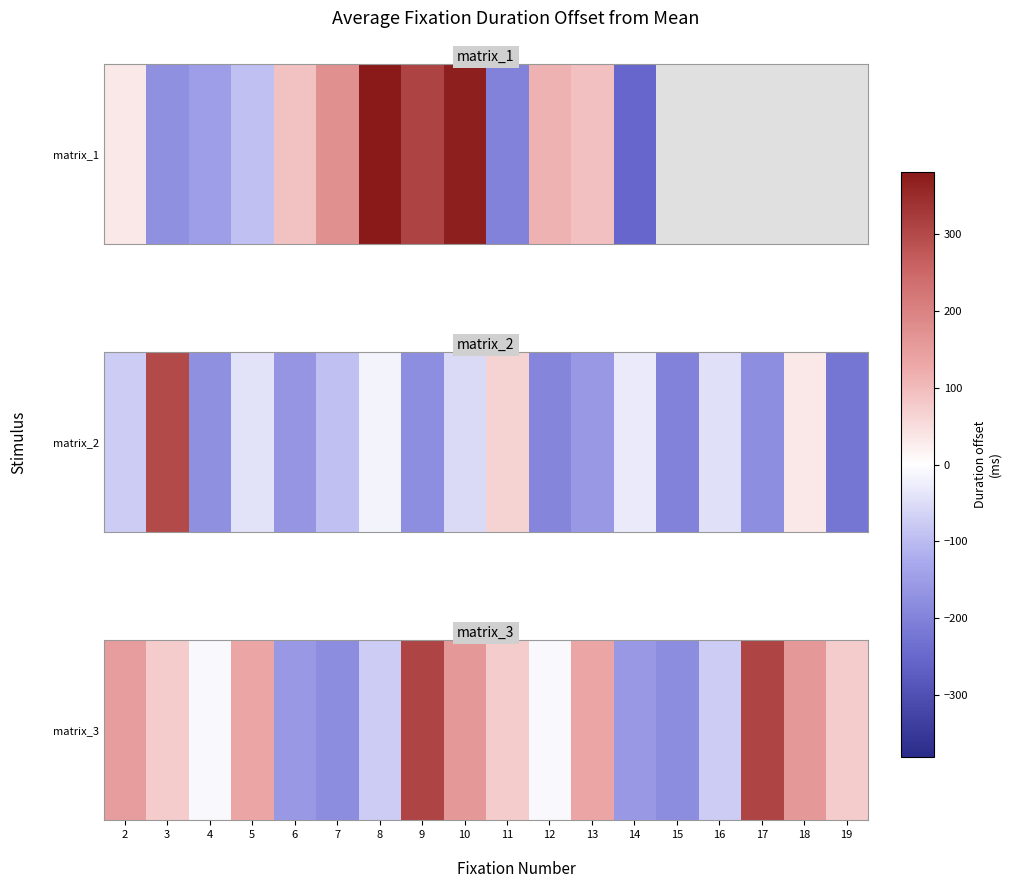

Where is the data nearest to the value 64?

3